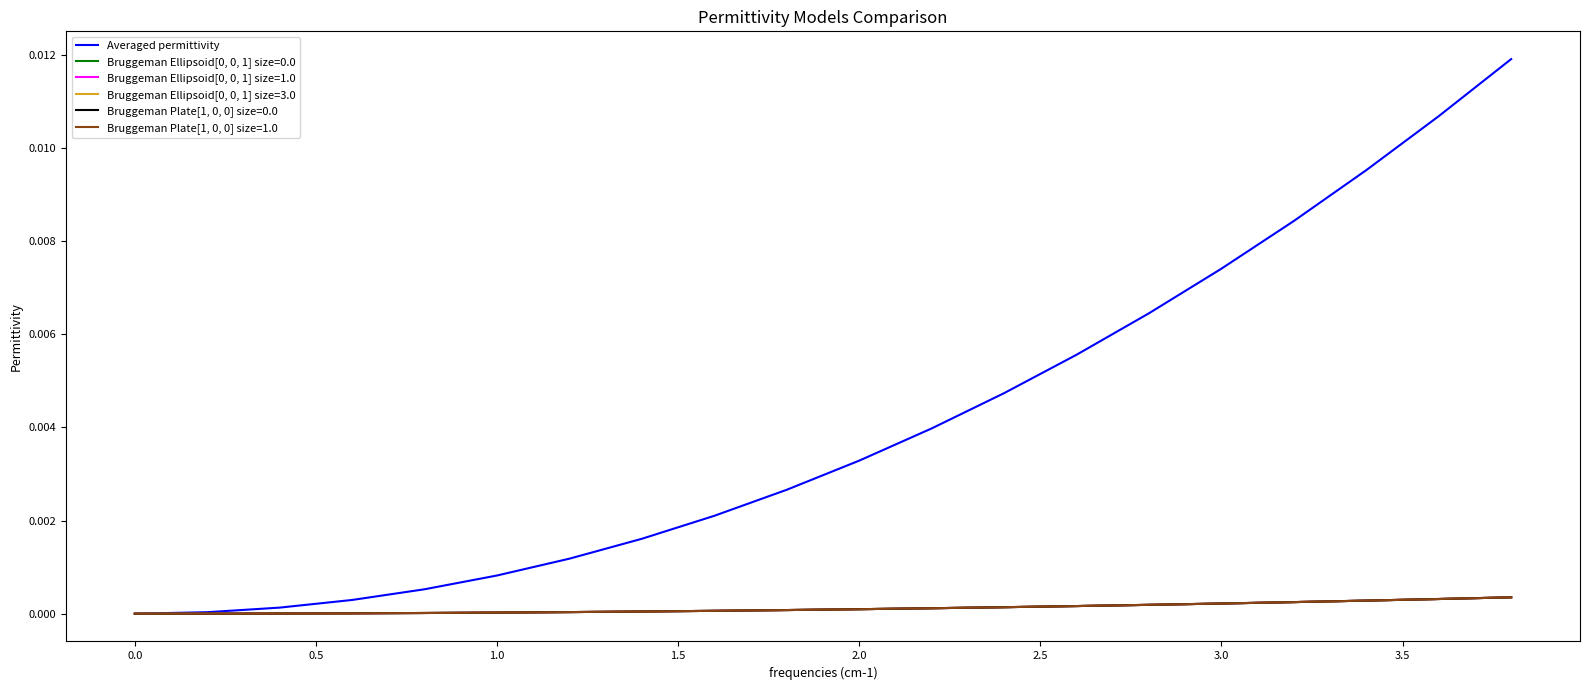

Which series has the largest total across all categories?

Averaged permittivity